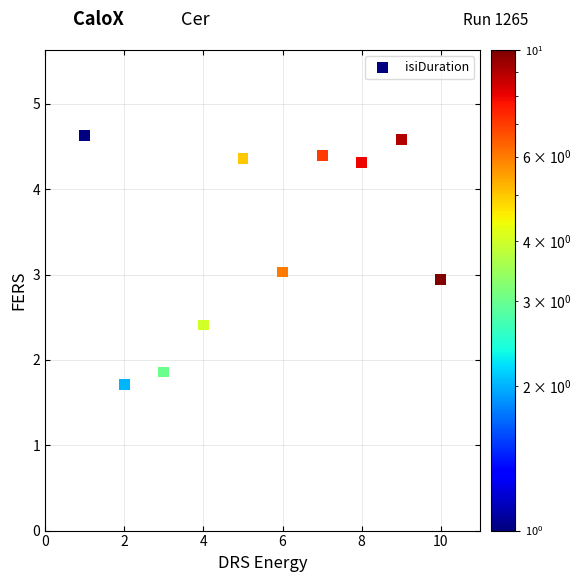

What is the range of Y values (max minus min)?

2.9